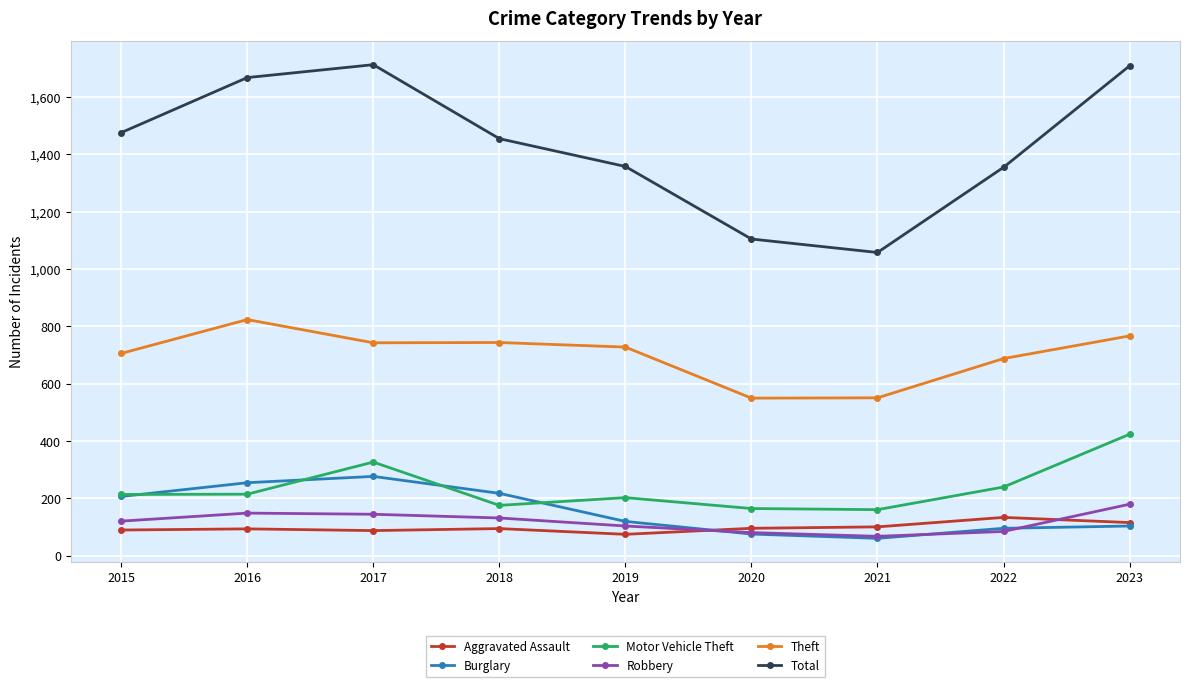

How many lines are shown in the chart?

6